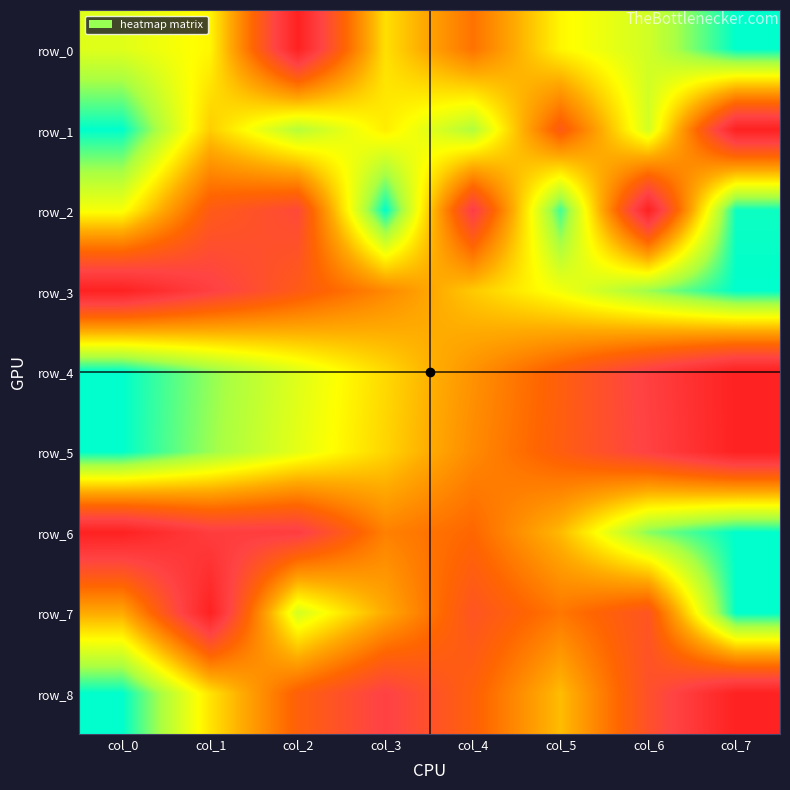

Reading left to right, extract all data points from this chart.

row_0: 0.7	0.7	0.0	0.6	0.4	0.7	0.8	1.0
row_1: 1.0	0.6	0.8	0.6	0.8	0.3	0.8	0.0
row_2: 0.7	0.3	0.2	1.0	0.1	0.9	0.0	1.0
row_3: 0.0	0.1	0.3	0.4	0.6	0.7	0.8	1.0
row_4: 1.0	0.9	0.7	0.6	0.4	0.3	0.1	0.0
row_5: 1.0	0.8	0.7	0.6	0.4	0.3	0.2	0.0
row_6: 0.0	0.1	0.1	0.4	0.3	0.5	0.9	1.0
row_7: 0.5	0.0	0.7	0.5	0.3	0.4	0.3	1.0
row_8: 1.0	0.6	0.3	0.2	0.3	0.5	0.2	0.0